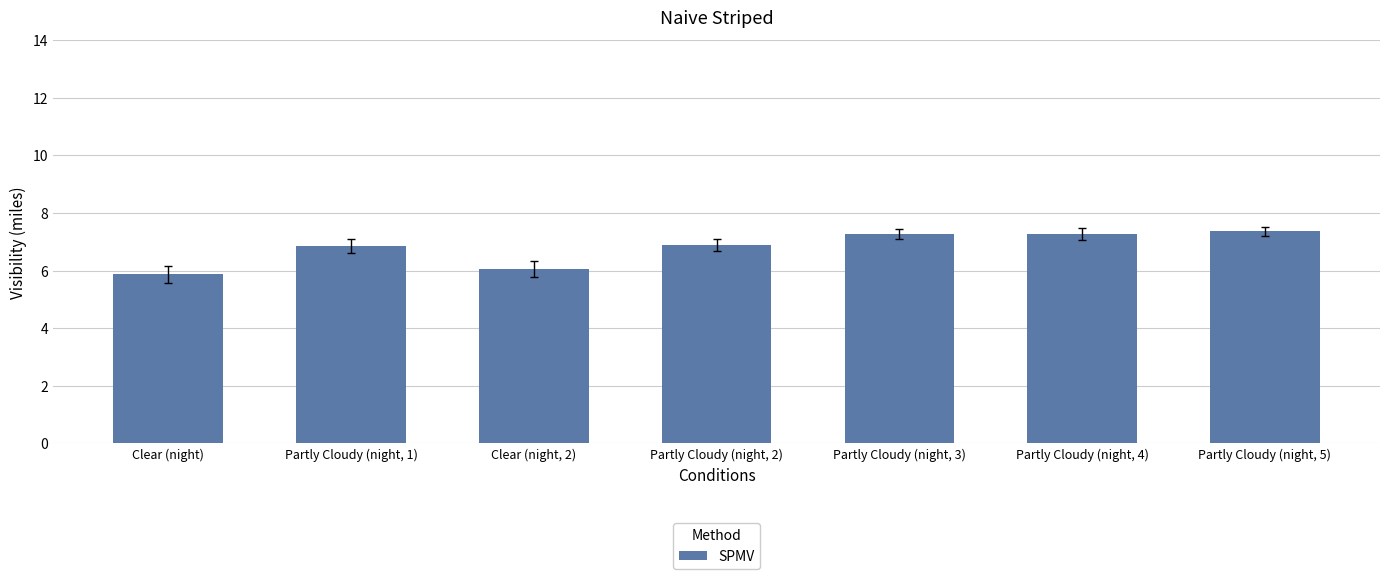

What is the label of the 3rd bar from the left?

Clear (night, 2)